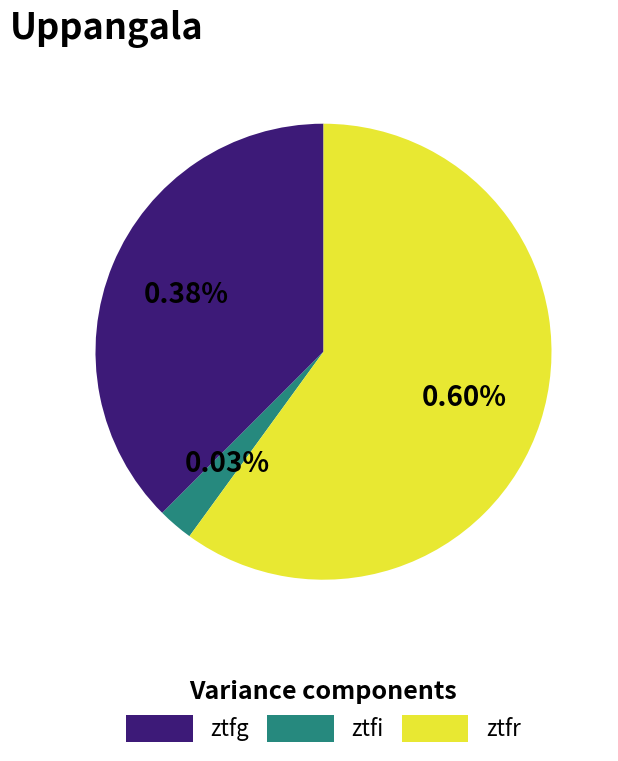

What is the ratio of the value at ztfr to the value at ztfi?

24.0